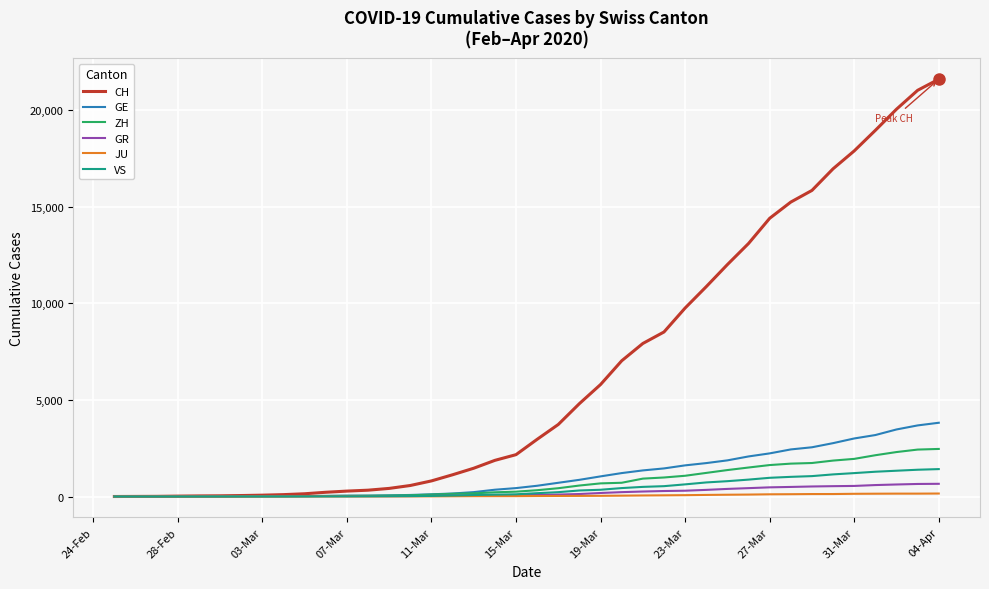

How many lines are shown in the chart?

6